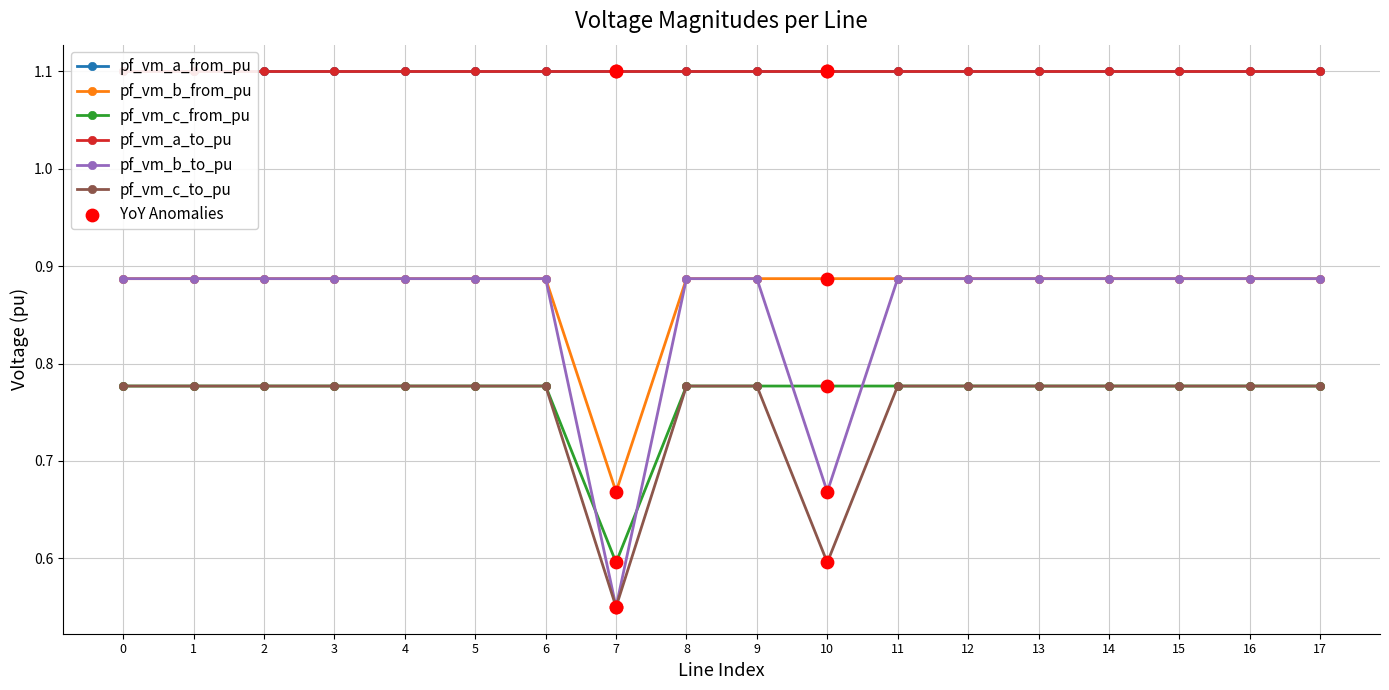

Is the value of pf_vm_c_from_pu at 17 greater than the value of pf_vm_b_from_pu at 3?

No